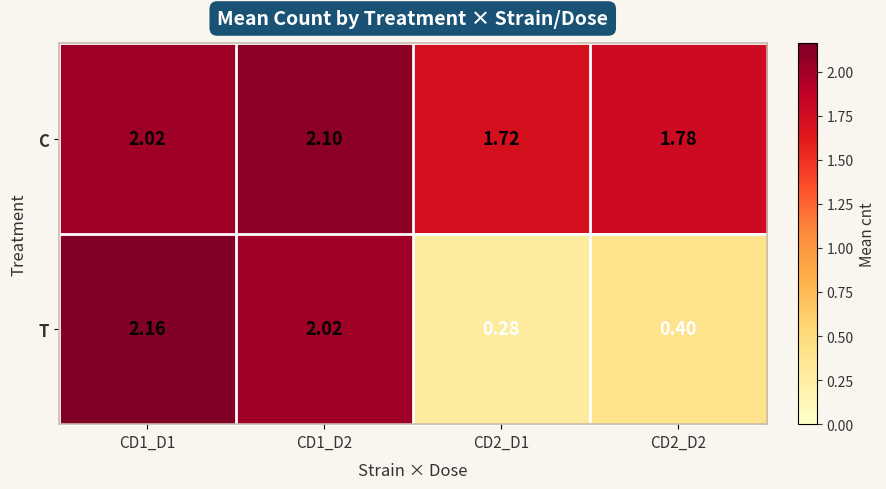

At which category is the sum across all series the highest?

CD1_D1